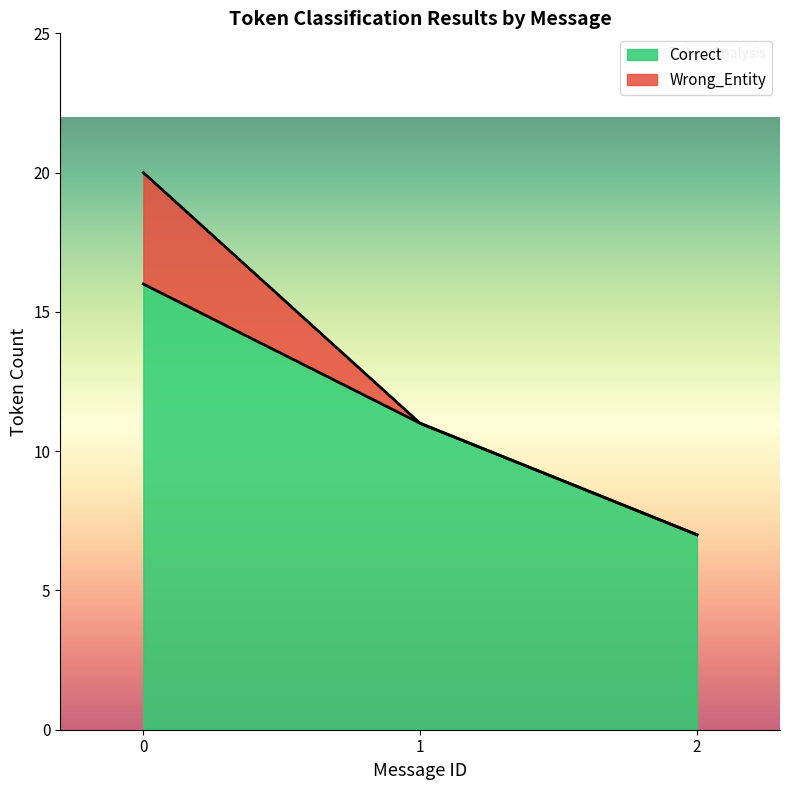

The value of Correct at 1 is 11. True or false?

True